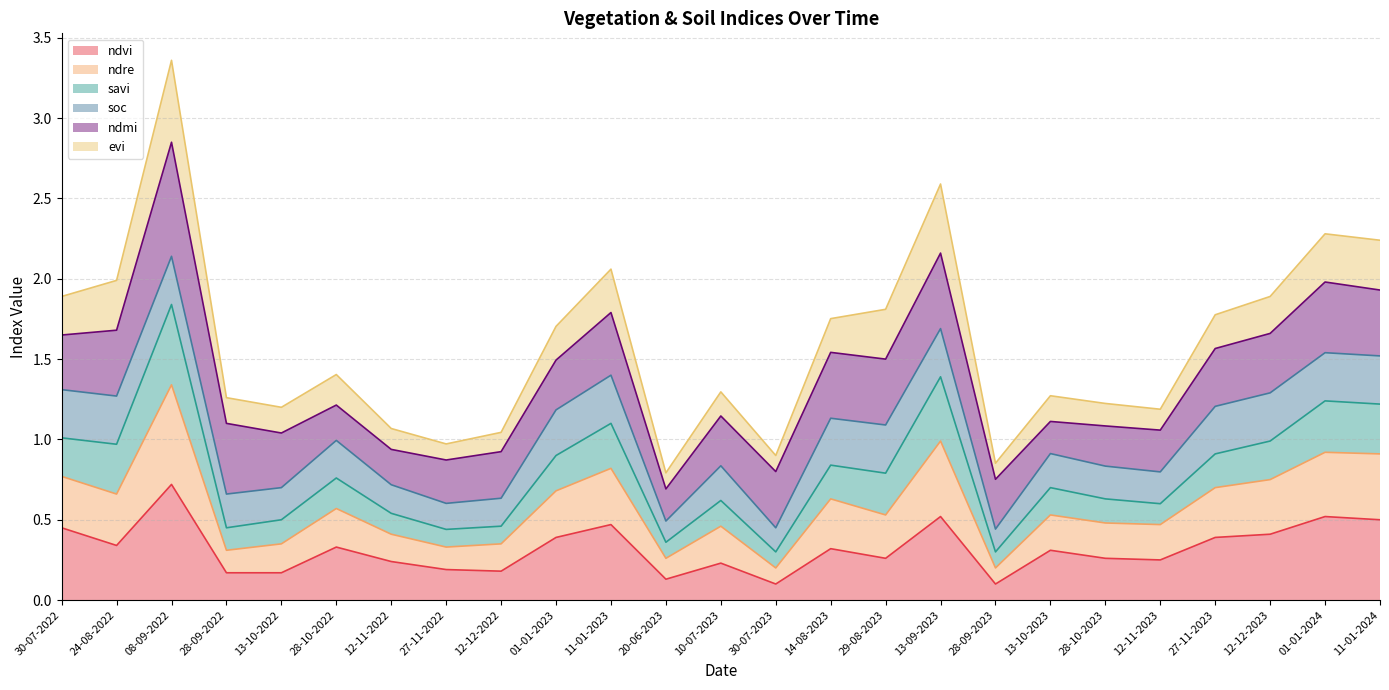

Between 13-10-2023 and 28-10-2022, which is larger?

28-10-2022